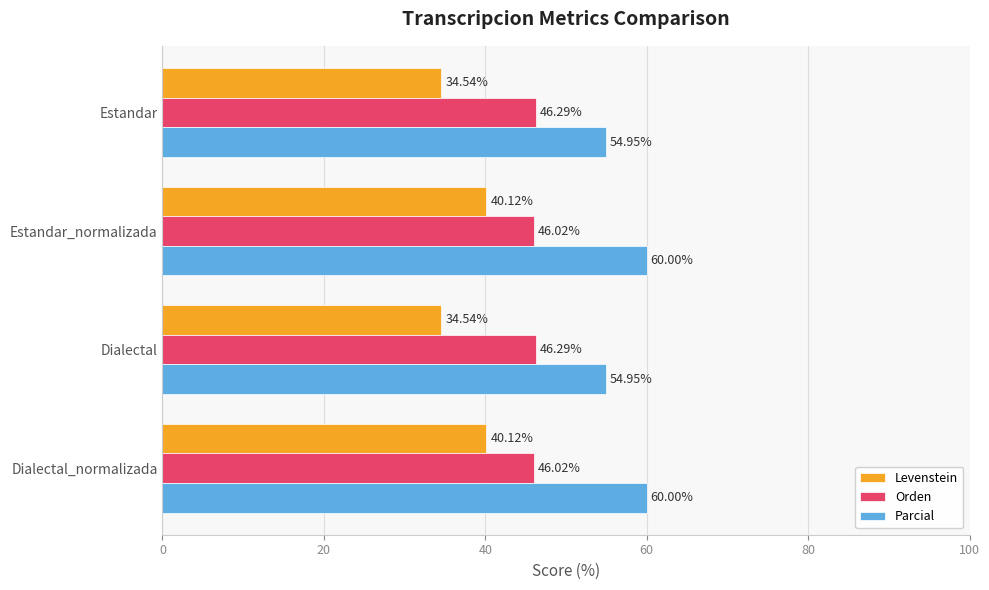

List the series in order of their overall mean, lowest first.

Levenstein, Orden, Parcial